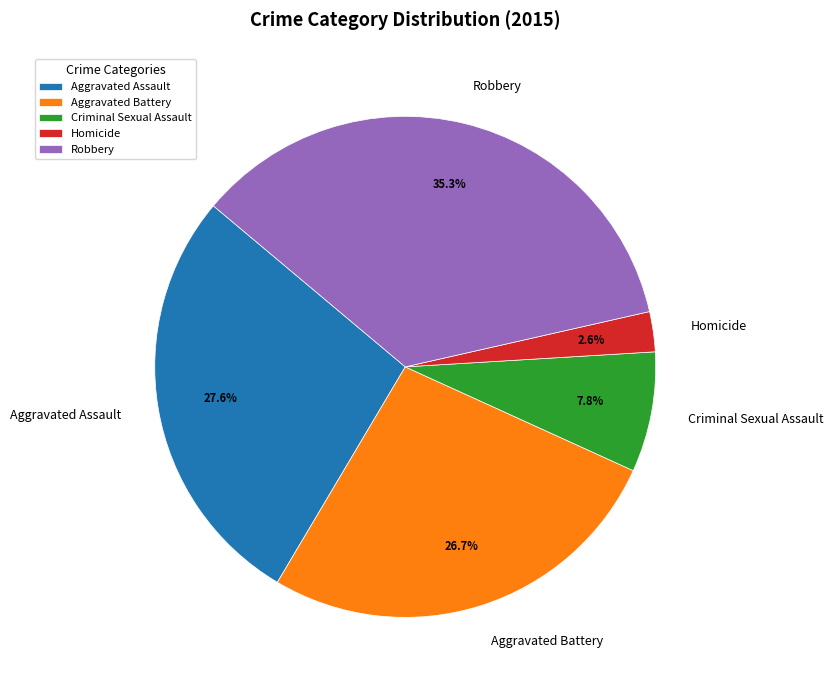

How many slices are in this pie chart?

5